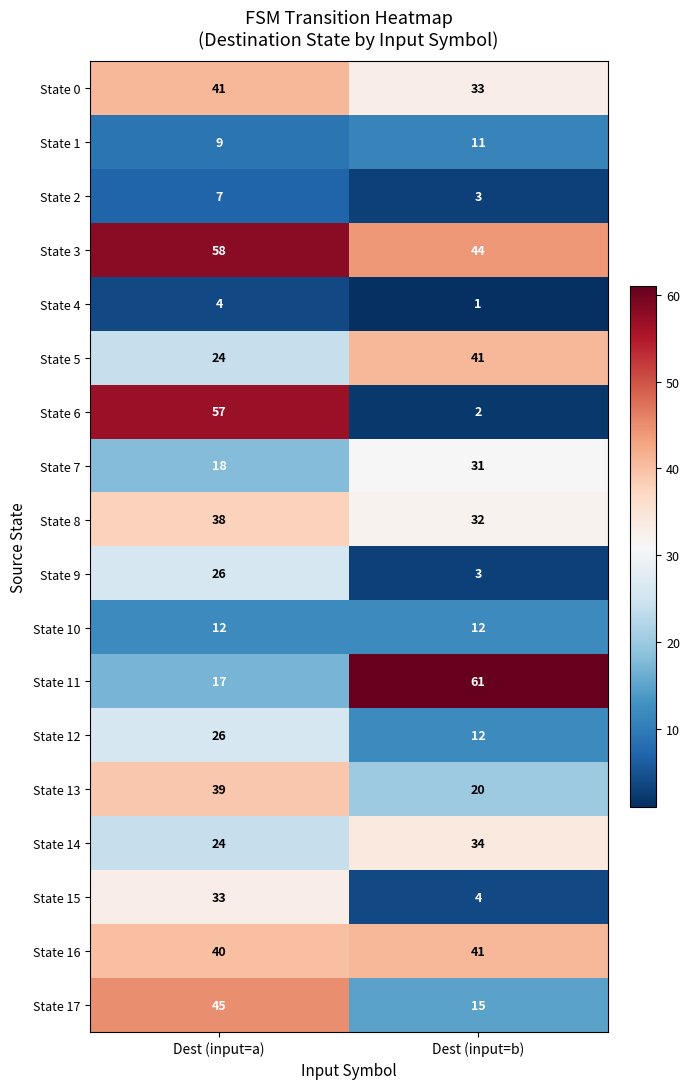

Between Dest (input=a) and Dest (input=b), which series saw the biggest shift?

State 6